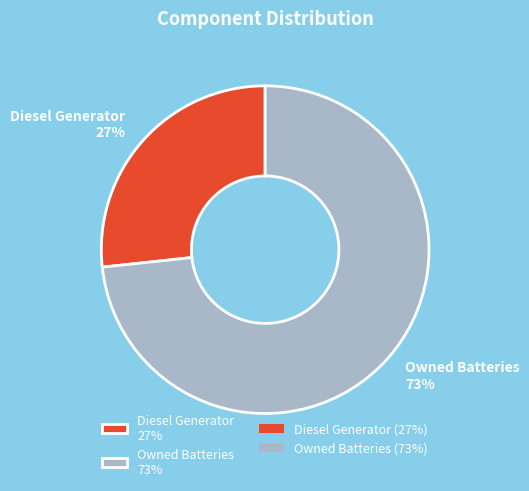

What percentage is the Diesel Generator 27% slice, to the nearest percent?

27%